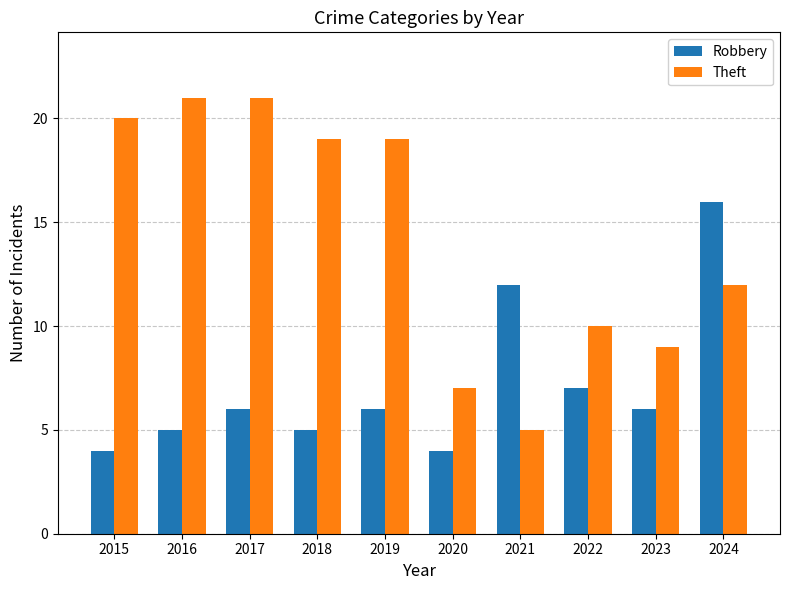

What is the value of the Theft bar at the 7th from the left?

5